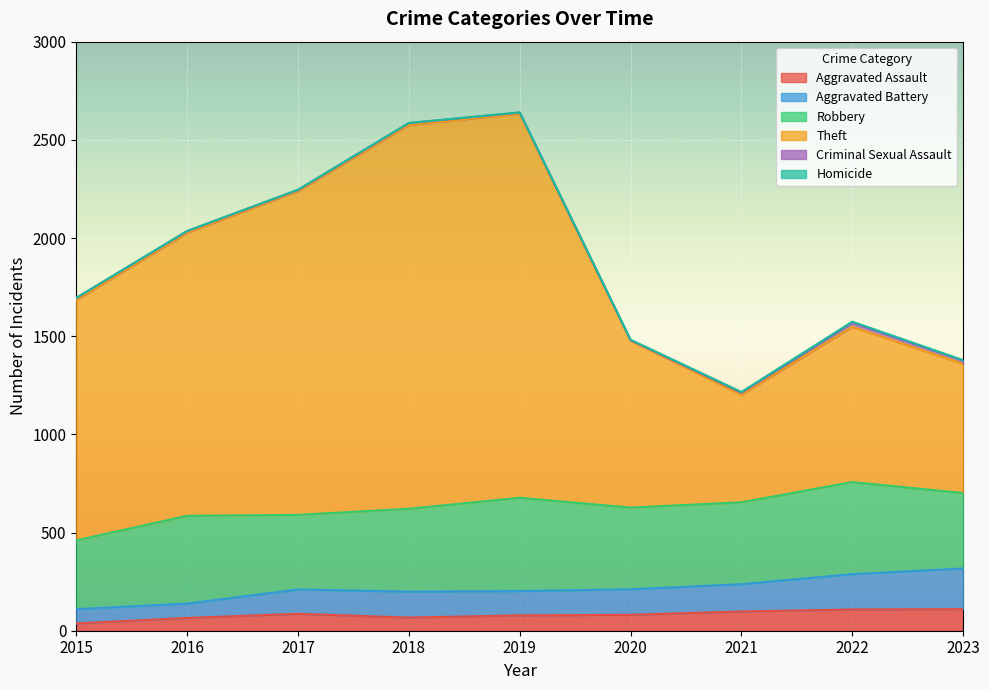

What is the difference between the maximum and minimum values in the Aggravated Assault series?

73